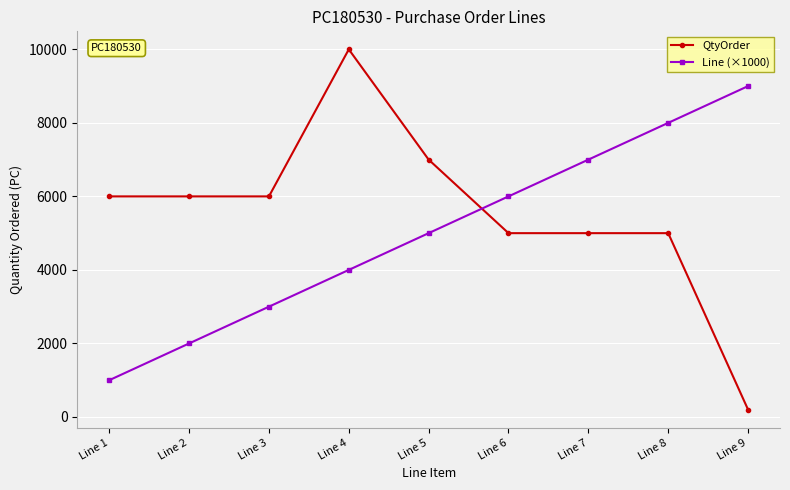

What is the difference between the QtyOrder values at Line 8 and Line 4?

5000